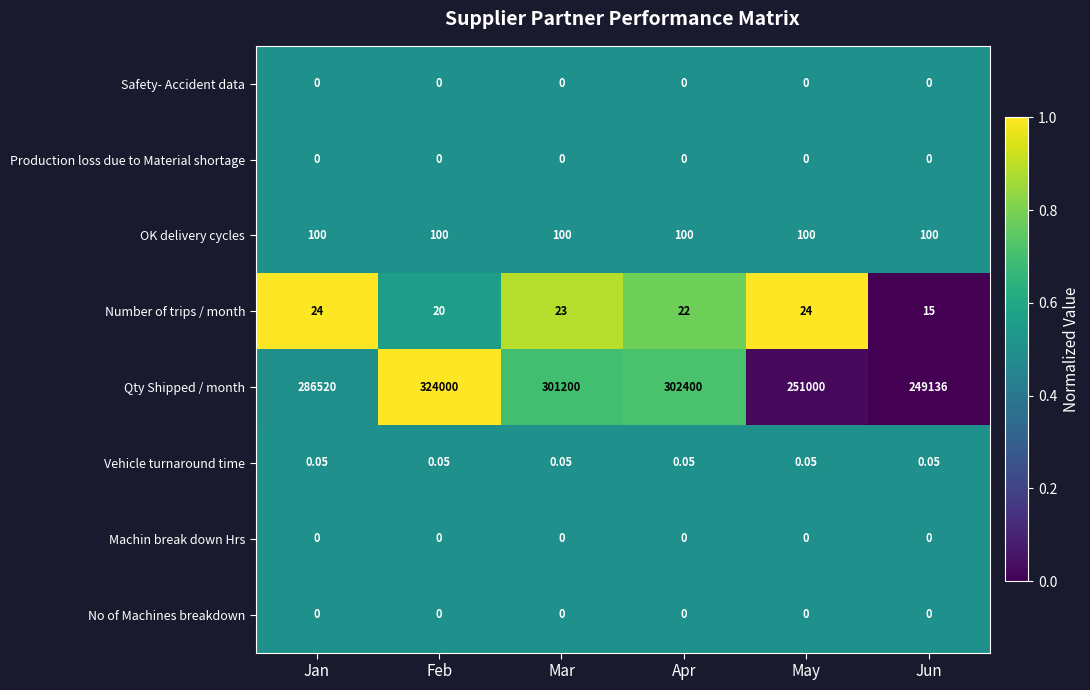

Rank the categories by Qty Shipped / month value from lowest to highest.

Jun, May, Jan, Mar, Apr, Feb